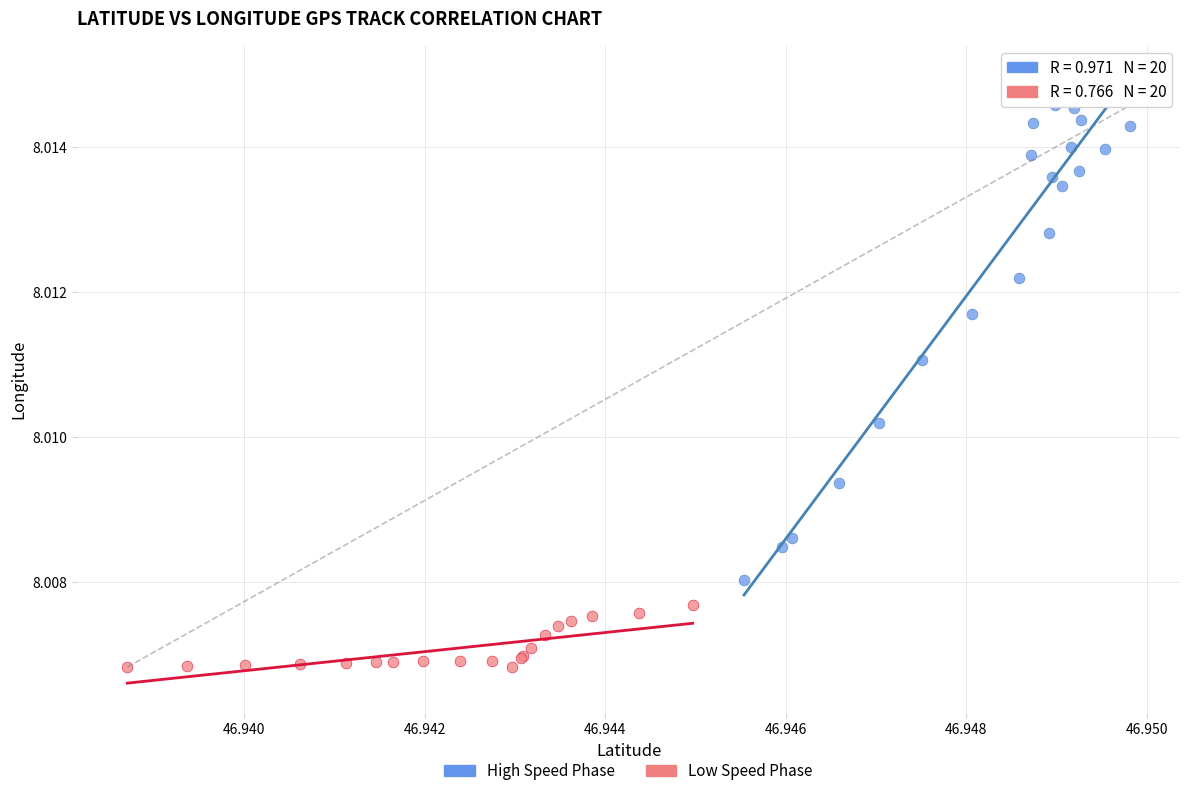

Which series contains the highest Y value?

High Speed Phase